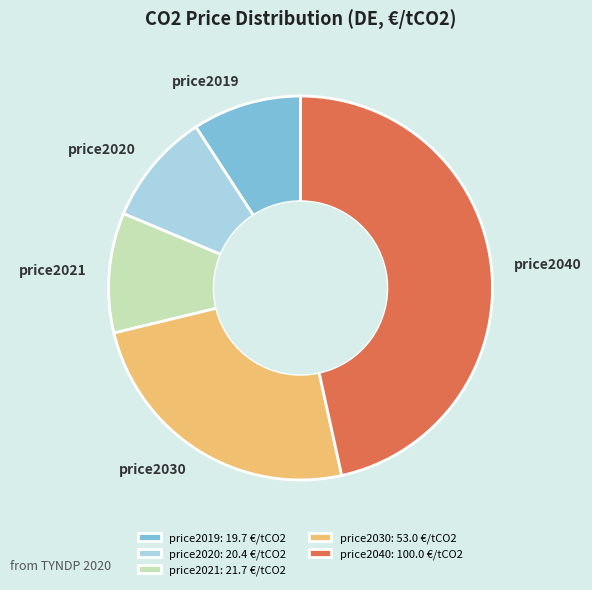

What is the largest slice in the pie chart?

price2040